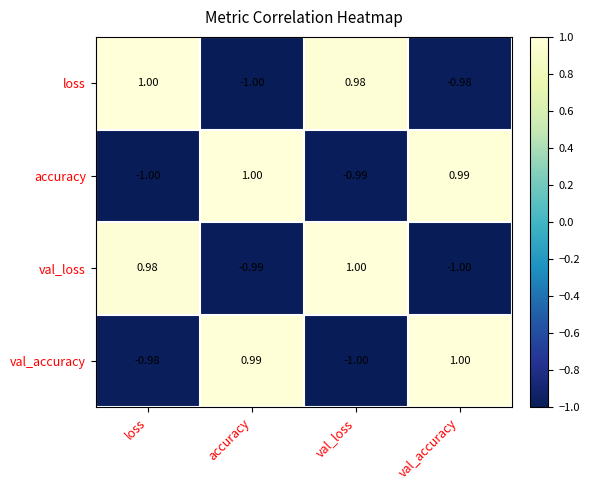

Which category has the highest value in the loss series?

loss